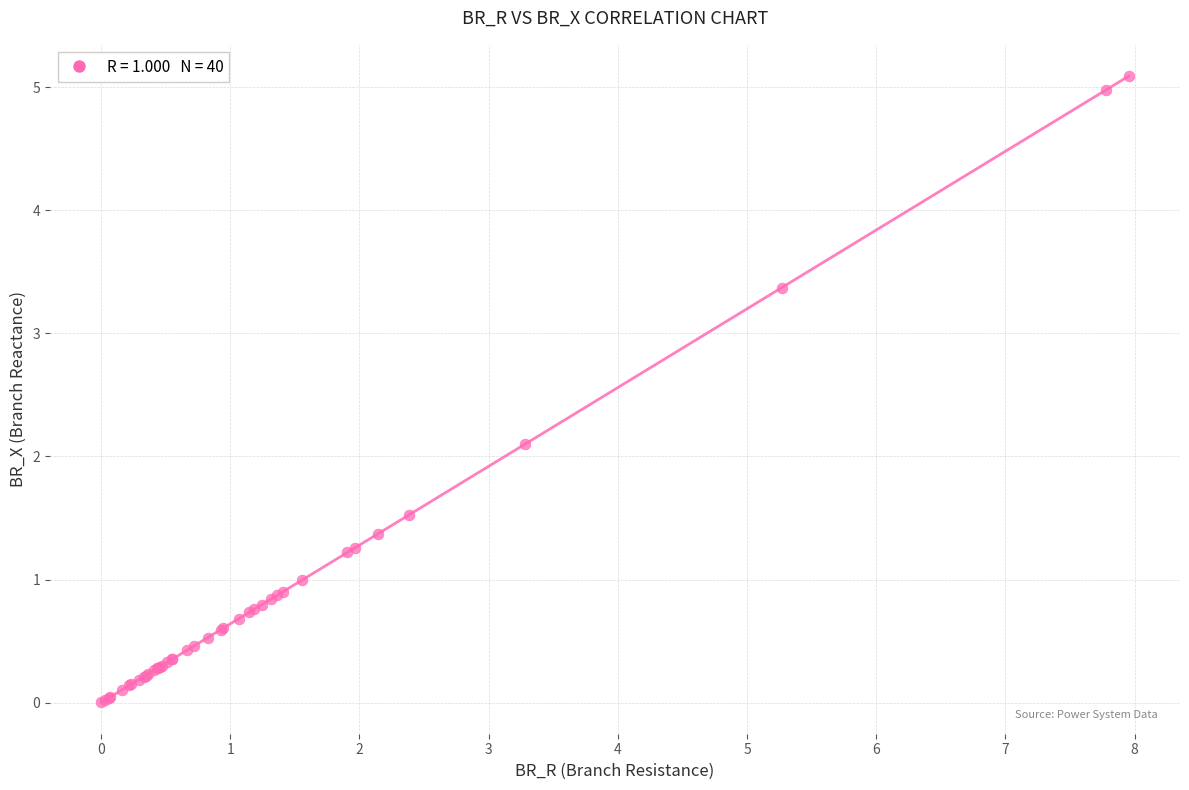

What Y value in the scatter plot is closest to 2?

2.1